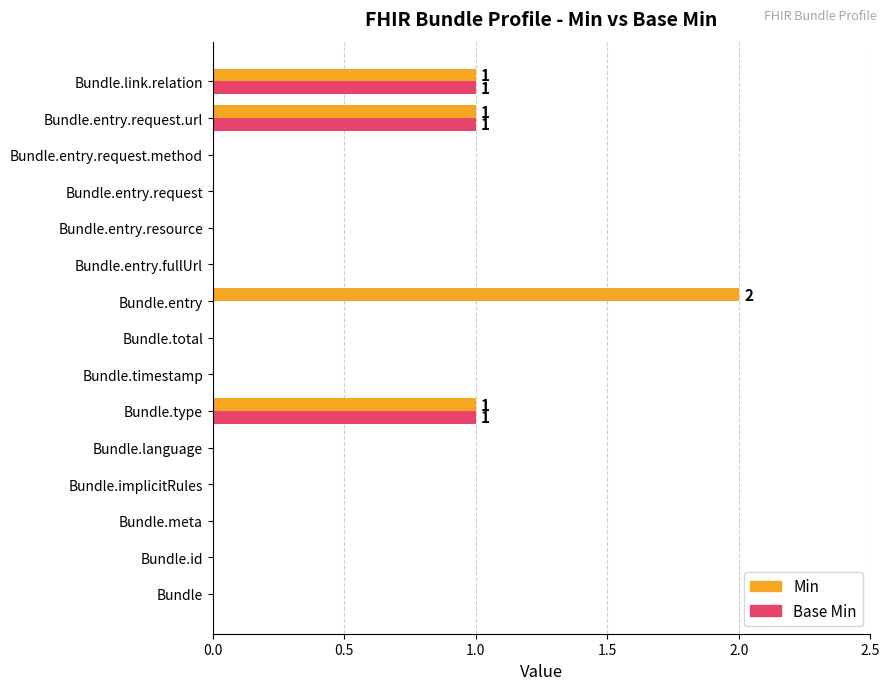

Which series has the largest total across all categories?

Min